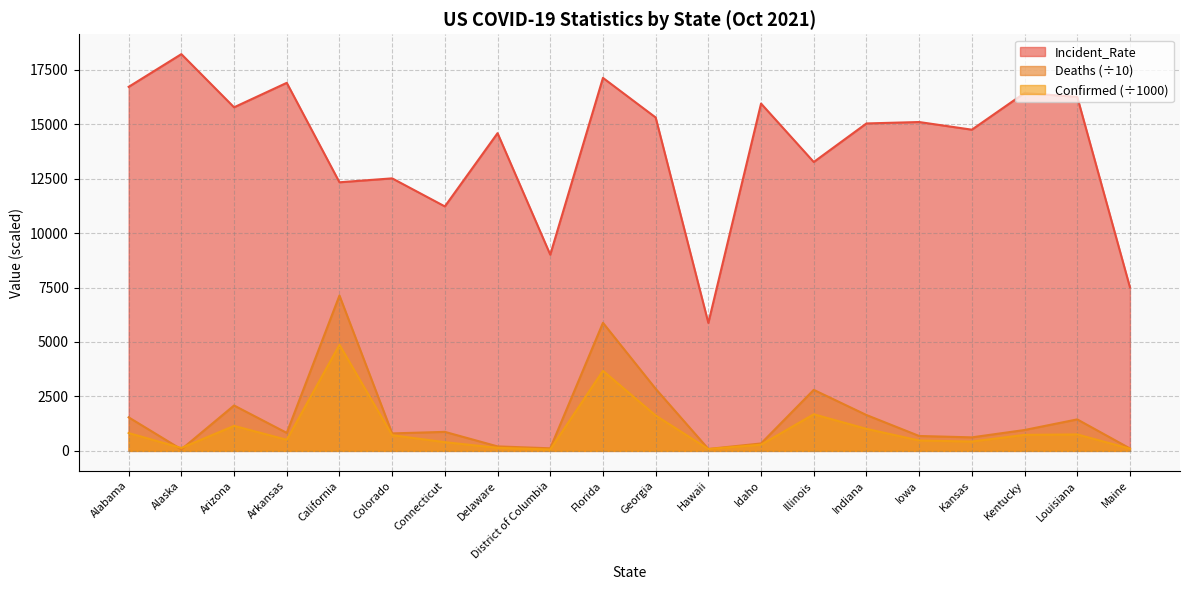

Is it true that Incident_Rate equals 12333.4 at California?

True